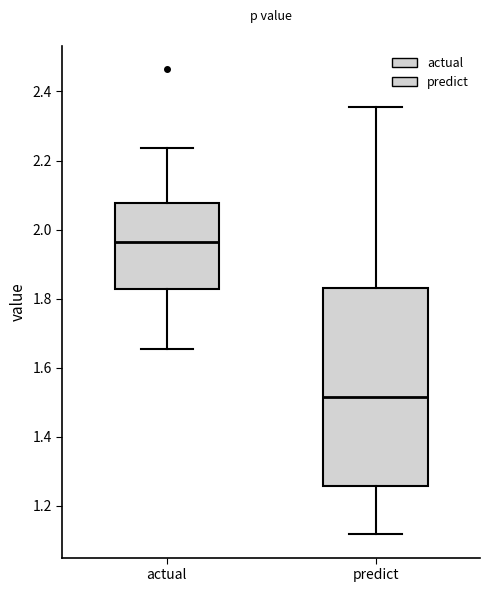

Which box has the highest median line?

actual